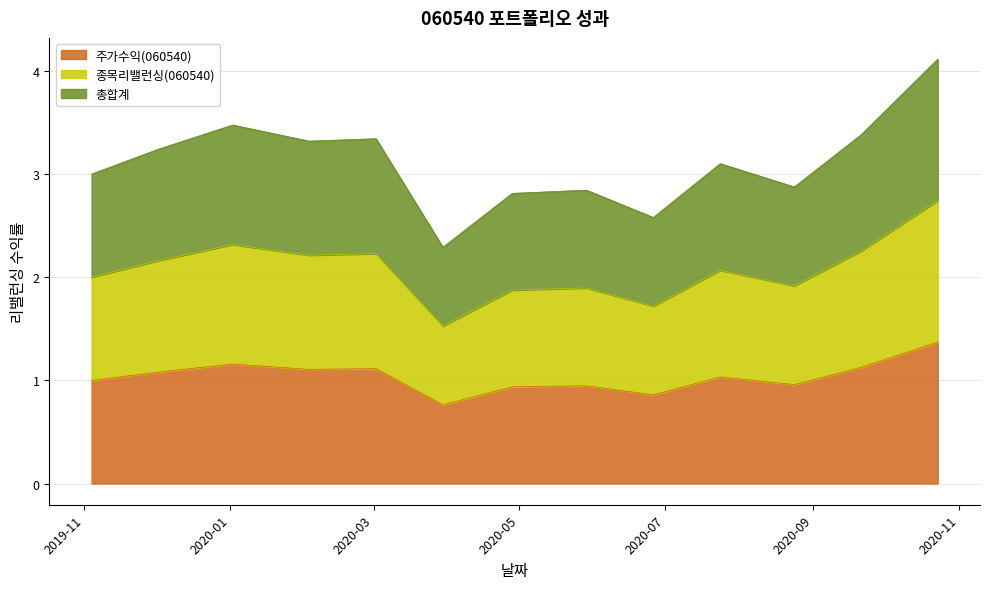

True or false: 총합계 has more than 2 points higher than both neighbors.

True